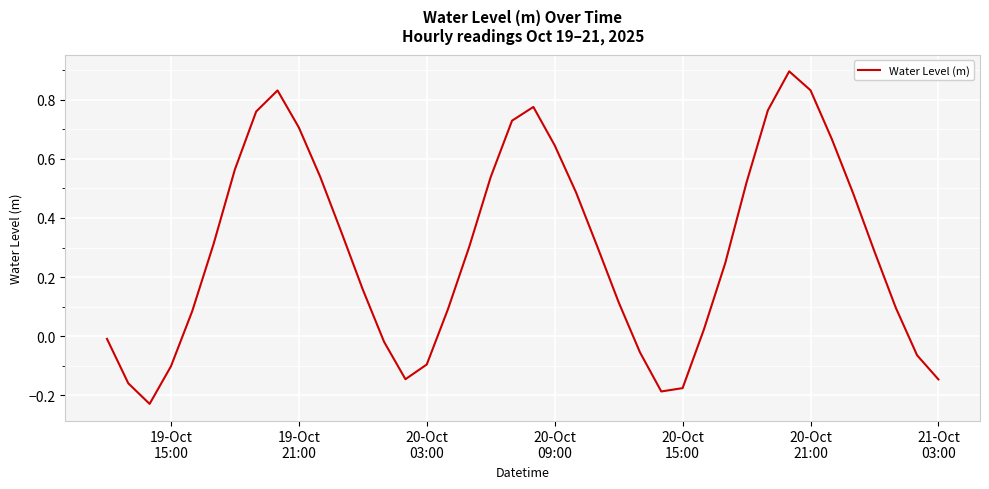

What is the greatest value displayed?

0.9